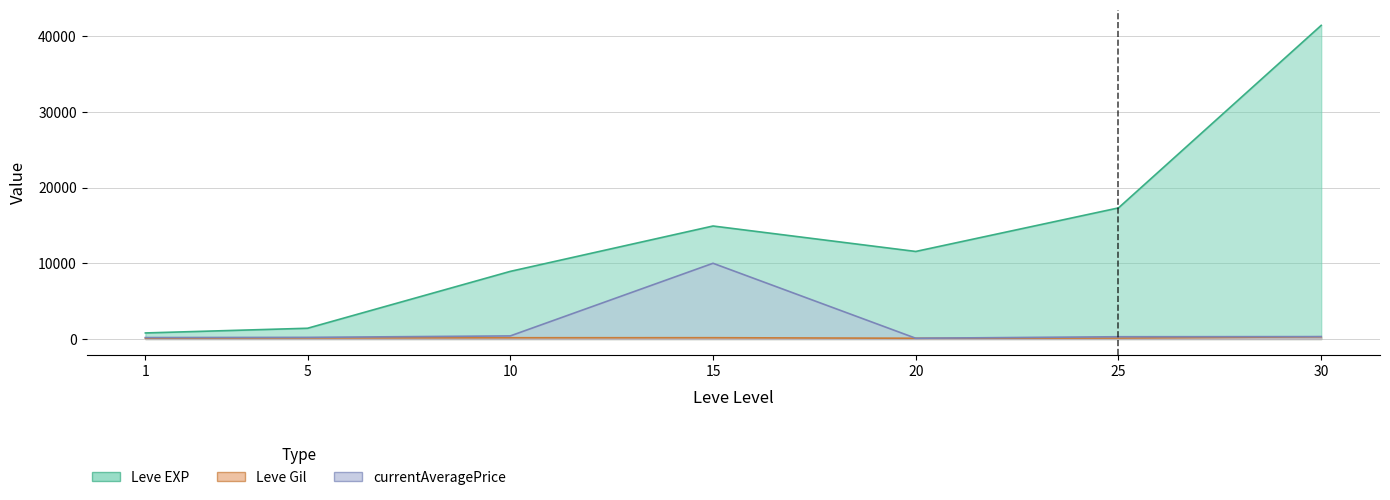

How many distinct data groups are displayed?

3